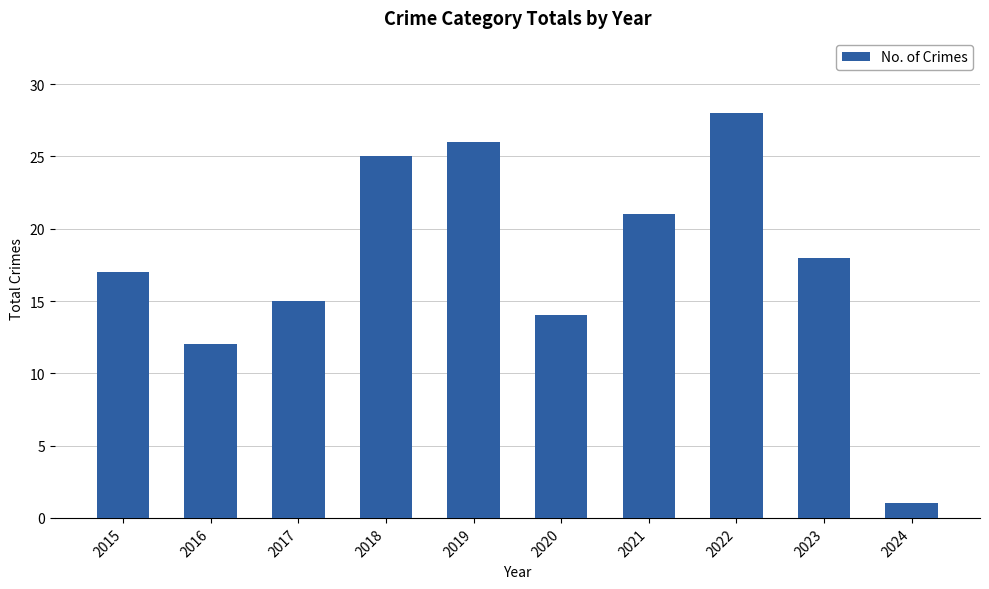

Between 2019 and 2020, which is larger?

2019